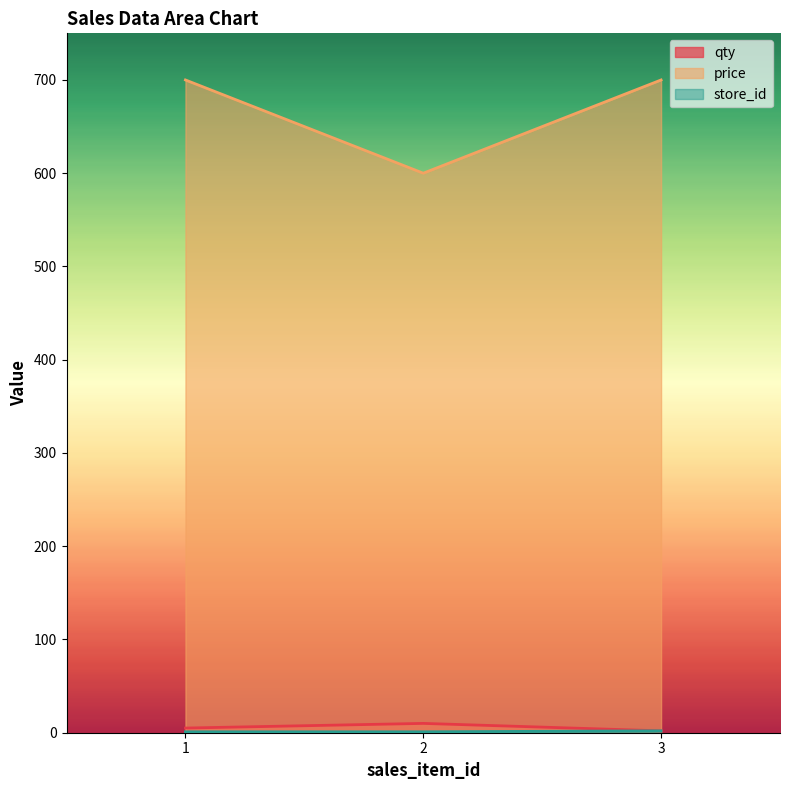

Which category has the highest value in the store_id series?

3